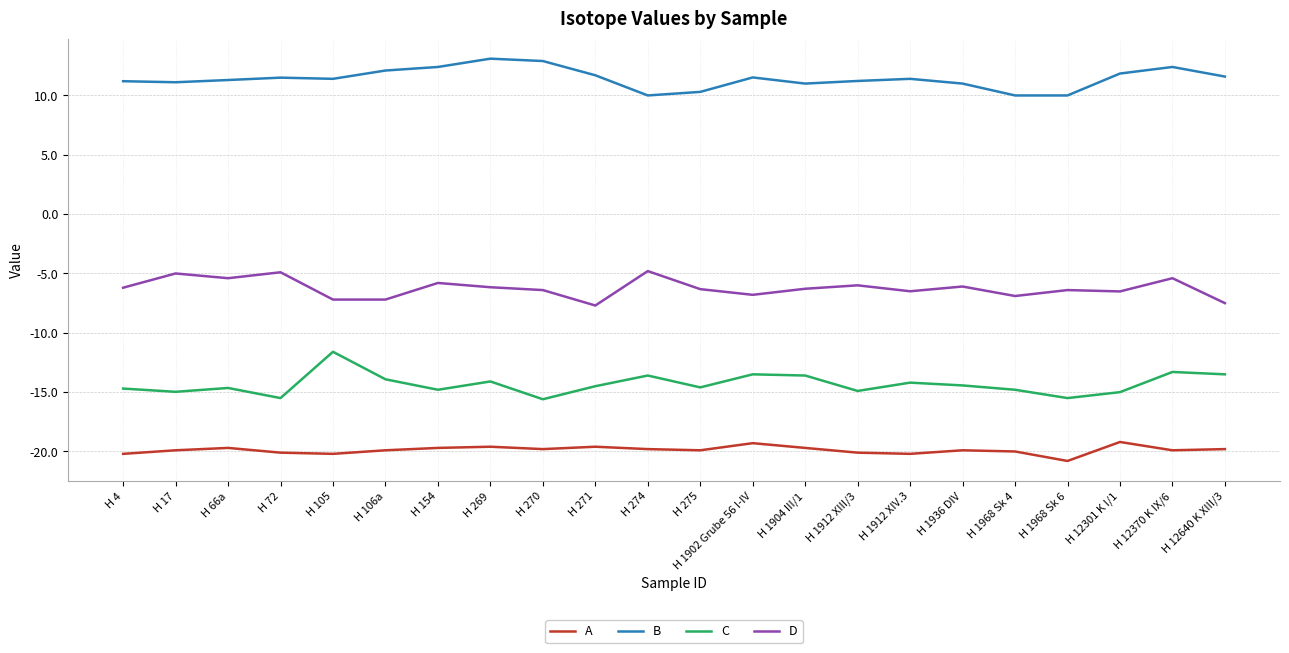

What is the minimum value shown in the chart?

-20.8